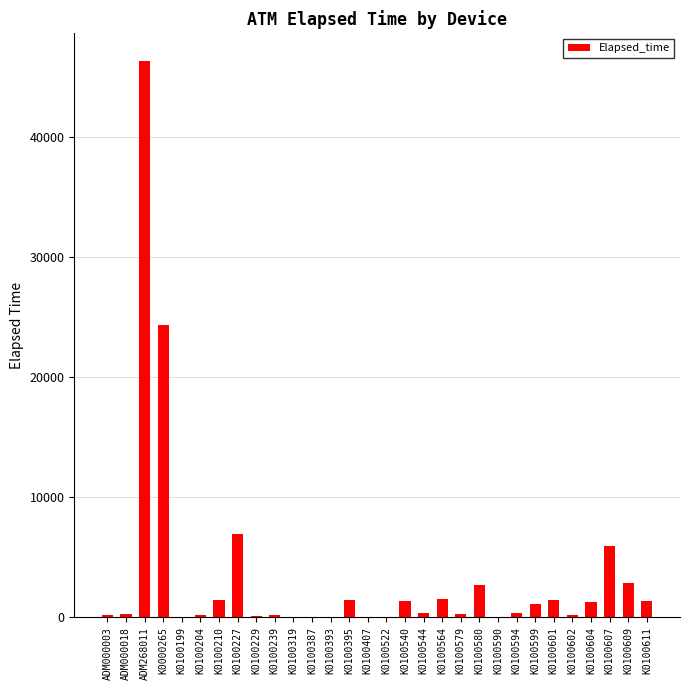

Where is the data nearest to the value 23174?

K0000265